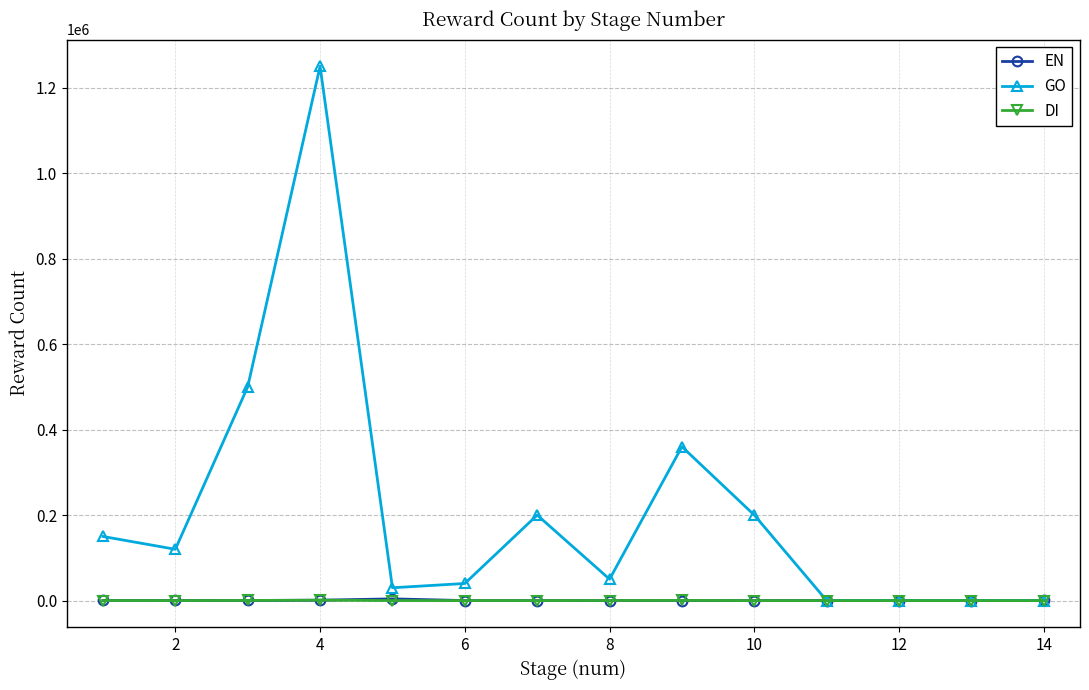

What is the difference between the second highest and second lowest values in the DI series?

380